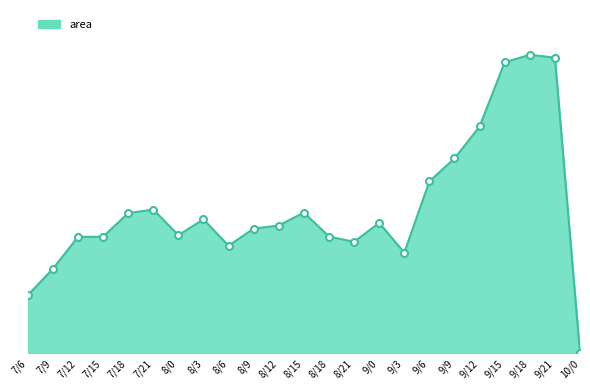

Does the chart display data point markers on the line(s)?

No